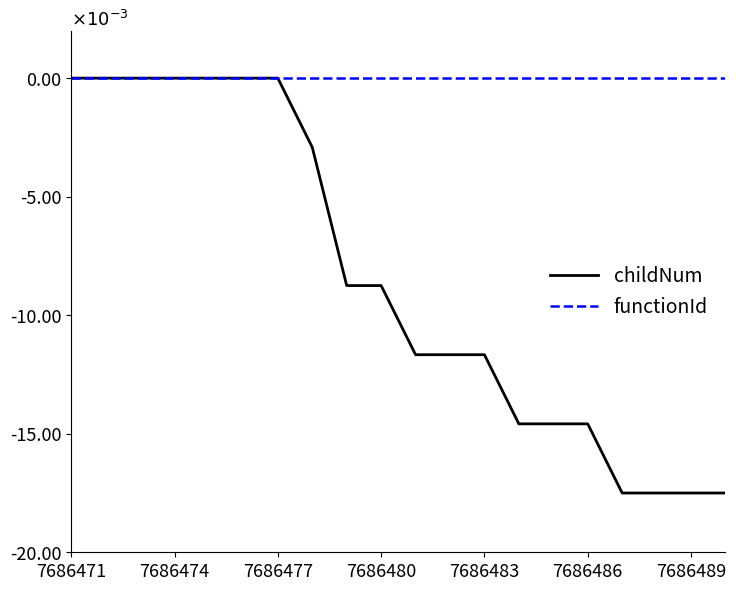

What are all the series names shown in the legend?

childNum, functionId